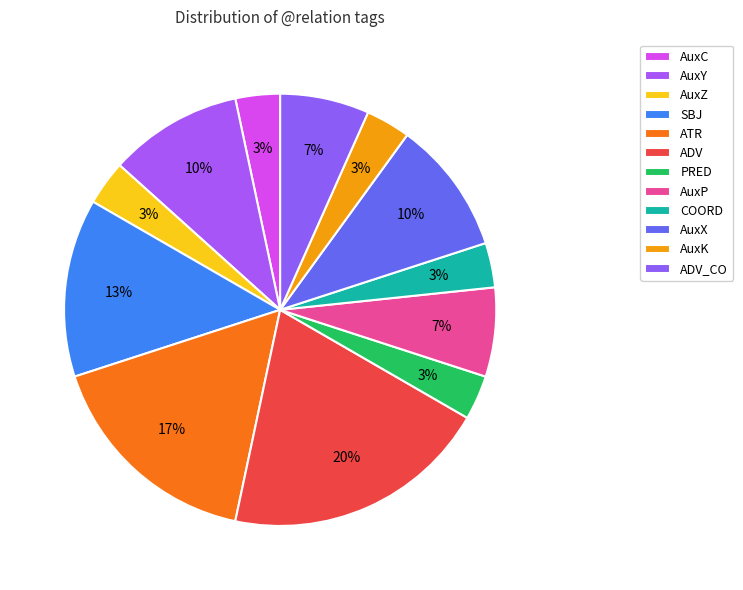

Is it true that AuxP is 19% of the pie?

False